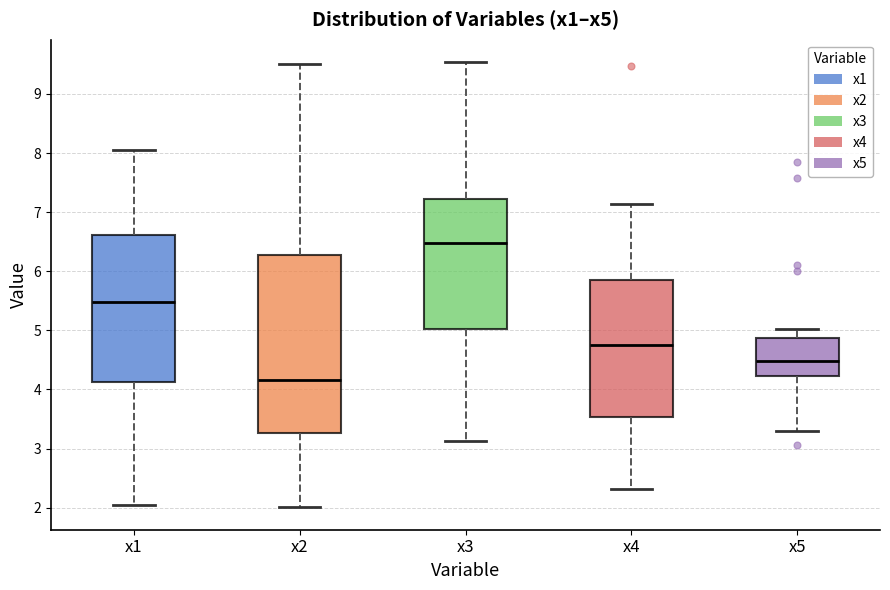

Reading left to right, read every box against the y-axis: the position of its median line, the range the box covers, and the ends of its whiskers. The values are not printed on the chart, so give them approximately, as read against the axis.

x1: median 5.5, box 4.1 to 6.6, whiskers 2.0 to 8.1
x2: median 4.2, box 3.3 to 6.3, whiskers 2.0 to 9.5
x3: median 6.5, box 5.0 to 7.2, whiskers 3.1 to 9.5
x4: median 4.8, box 3.5 to 5.9, whiskers 2.3 to 7.1
x5: median 4.5, box 4.2 to 4.9, whiskers 3.3 to 5.0